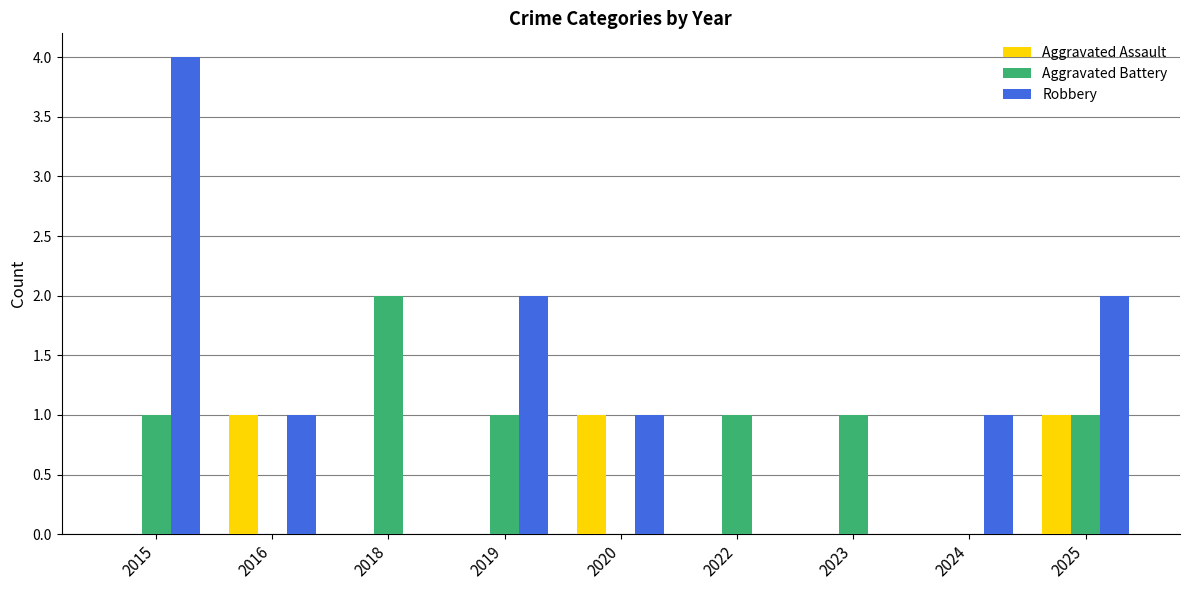

What is the total value across all series at 2025?

4